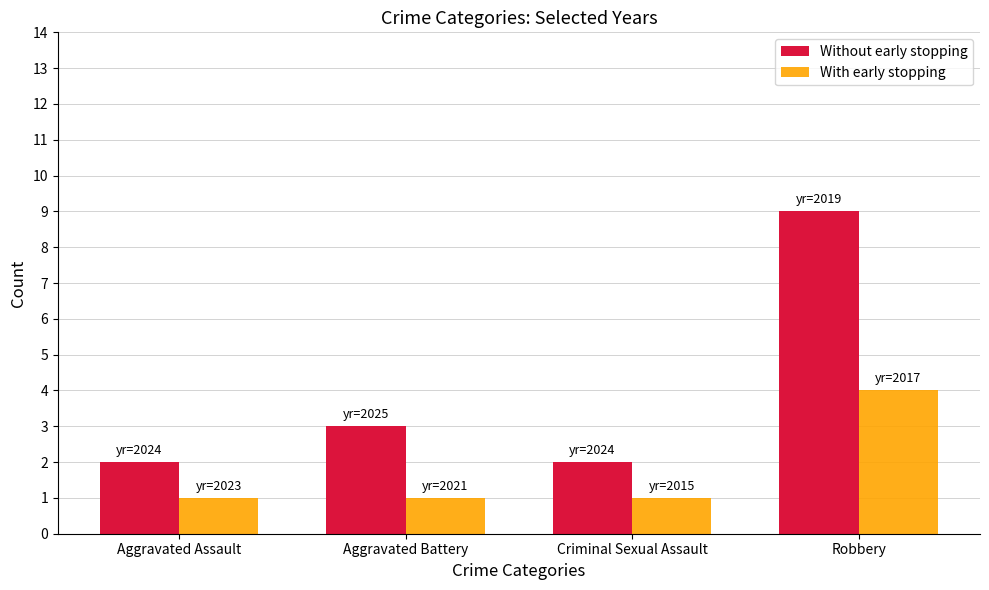

The value of Without early stopping at Robbery is 13. True or false?

False